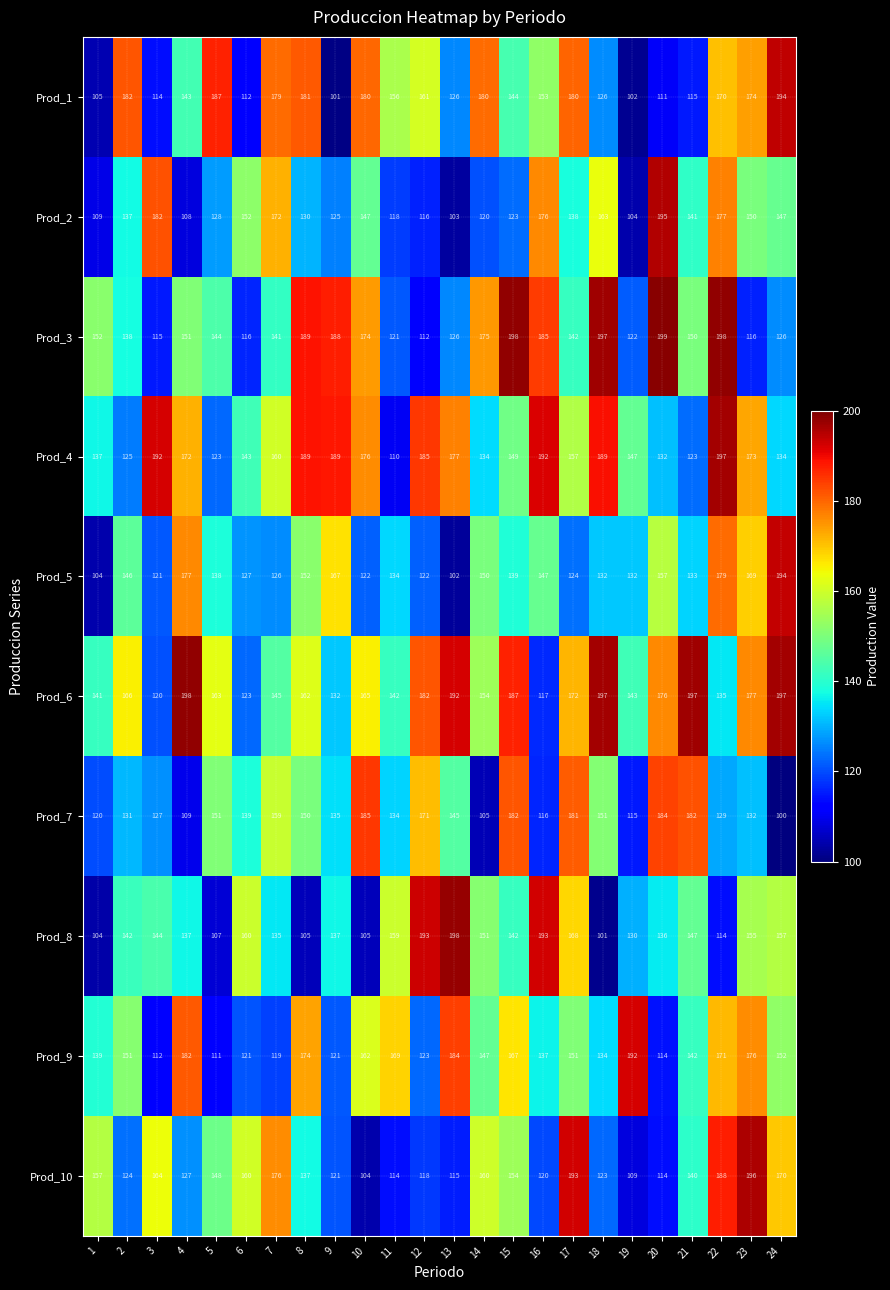

The value of Prod_8 at 18 is 101. True or false?

True